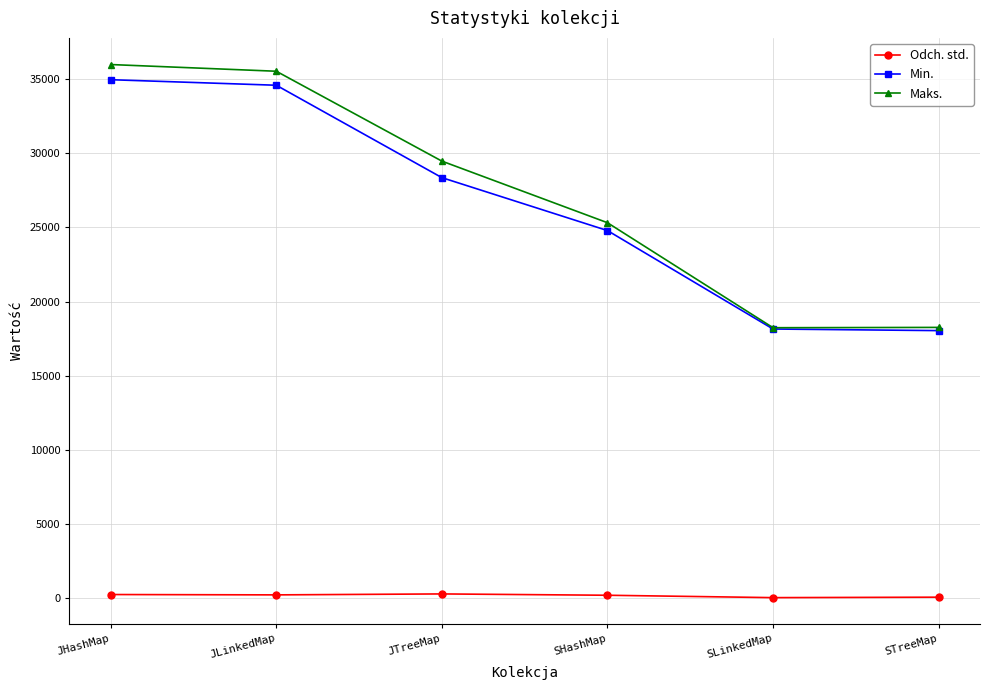

What is the label of the 4th point from the left?

SHashMap